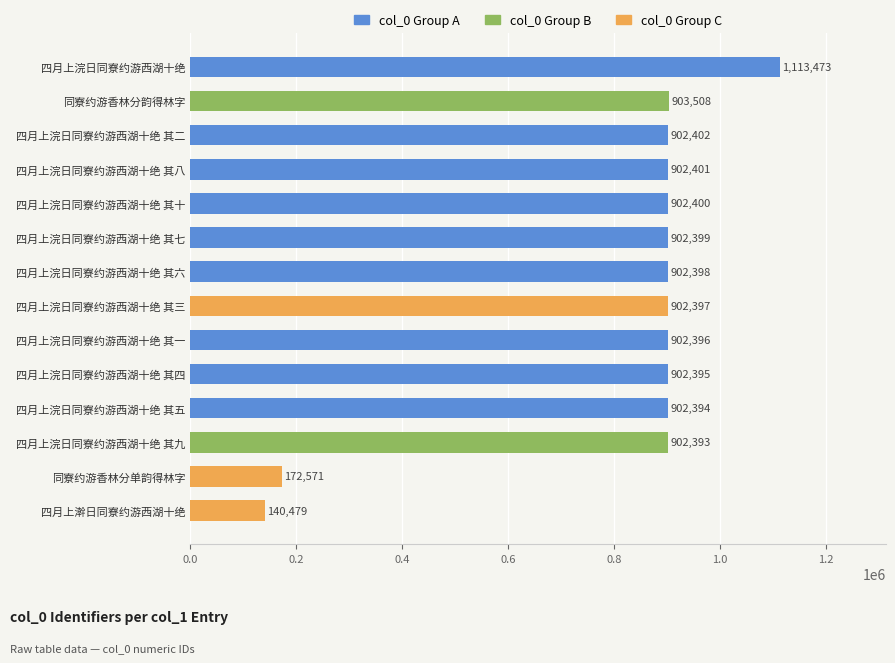

What is the difference between the maximum and minimum values?

972994